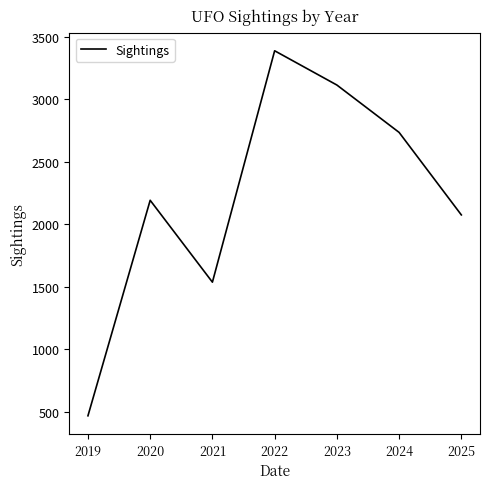

Does the chart display data point markers on the line(s)?

No